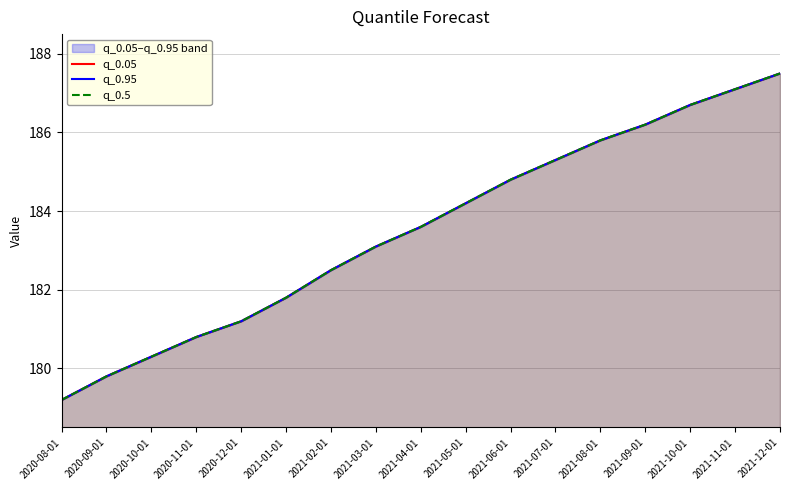

Reading right to left, what are all the values shown in this chart?

q_0.05: 2021-12-01=187.5	2021-11-01=187.1	2021-10-01=186.7	2021-09-01=186.2	2021-08-01=185.8	2021-07-01=185.3	2021-06-01=184.8	2021-05-01=184.2	2021-04-01=183.6	2021-03-01=183.1	2021-02-01=182.5	2021-01-01=181.8	2020-12-01=181.2	2020-11-01=180.8	2020-10-01=180.3	2020-09-01=179.8	2020-08-01=179.2
q_0.95: 2021-12-01=187.5	2021-11-01=187.1	2021-10-01=186.7	2021-09-01=186.2	2021-08-01=185.8	2021-07-01=185.3	2021-06-01=184.8	2021-05-01=184.2	2021-04-01=183.6	2021-03-01=183.1	2021-02-01=182.5	2021-01-01=181.8	2020-12-01=181.2	2020-11-01=180.8	2020-10-01=180.3	2020-09-01=179.8	2020-08-01=179.2
q_0.5: 2021-12-01=187.5	2021-11-01=187.1	2021-10-01=186.7	2021-09-01=186.2	2021-08-01=185.8	2021-07-01=185.3	2021-06-01=184.8	2021-05-01=184.2	2021-04-01=183.6	2021-03-01=183.1	2021-02-01=182.5	2021-01-01=181.8	2020-12-01=181.2	2020-11-01=180.8	2020-10-01=180.3	2020-09-01=179.8	2020-08-01=179.2